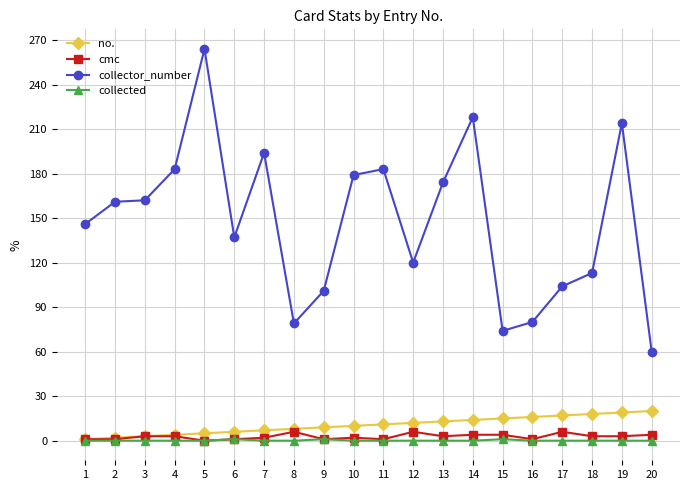

True or false: collector_number and cmc cross at least once.

False